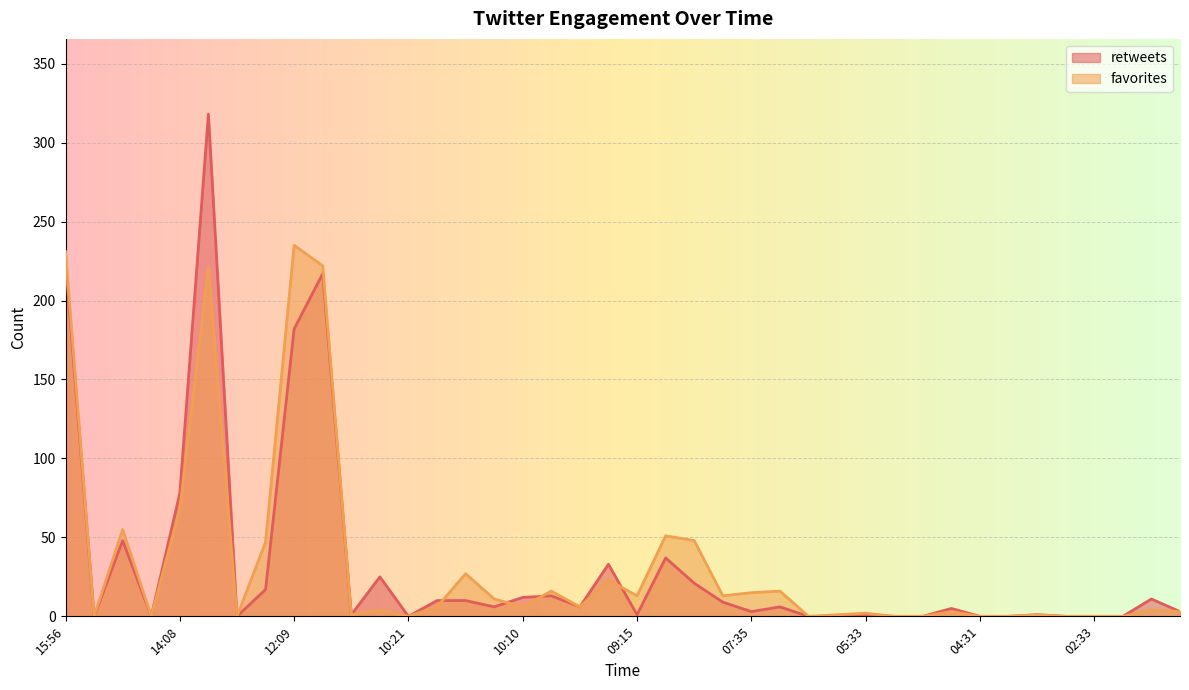

How many times do retweets and favorites cross each other?

4